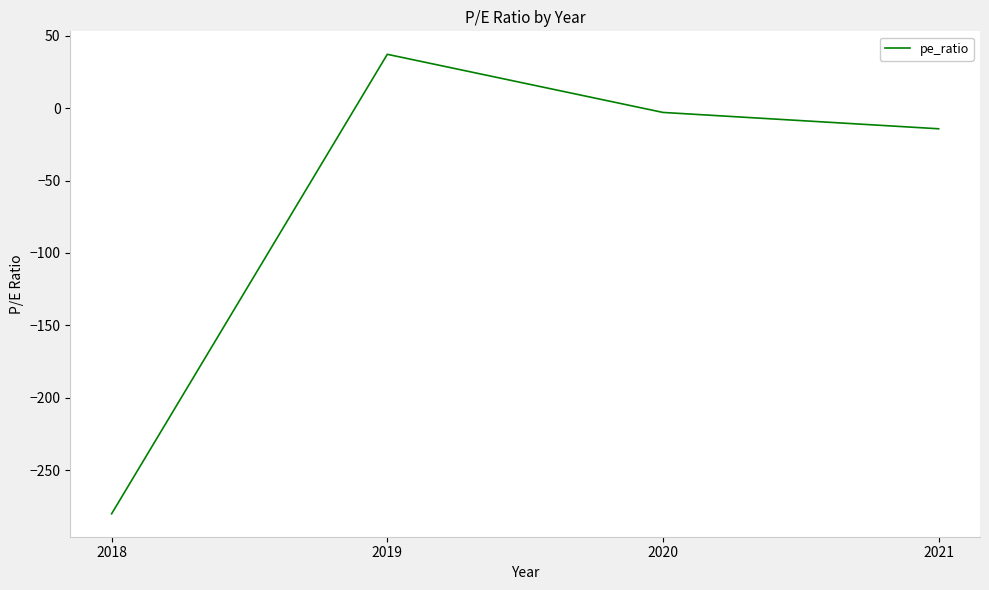

Reading left to right, list all the values displayed in this chart.

-280.0	37.1	-3.0	-14.3